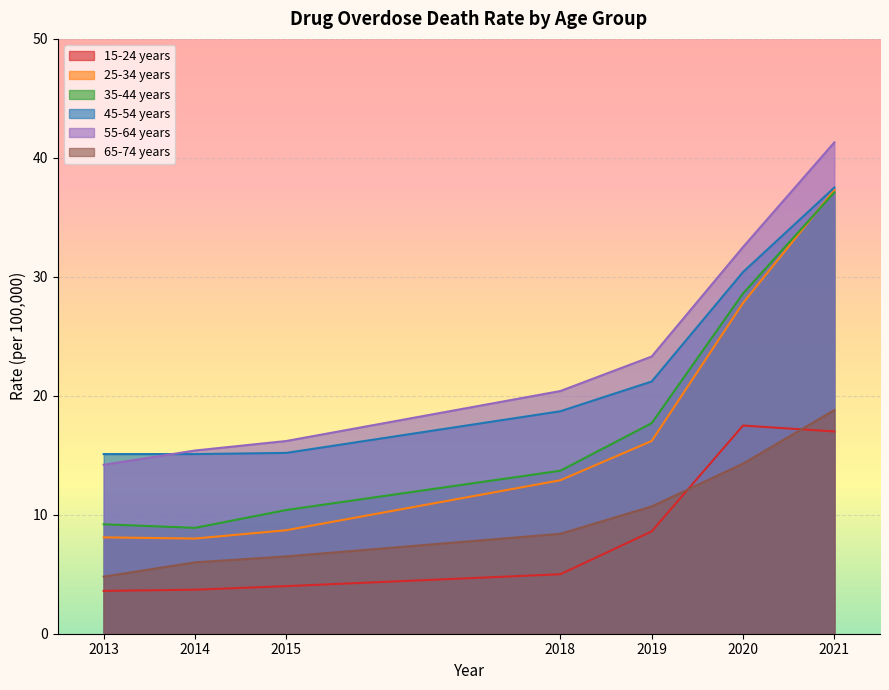

True or false: 55-64 years has a value of 15.4 at 2014.

True